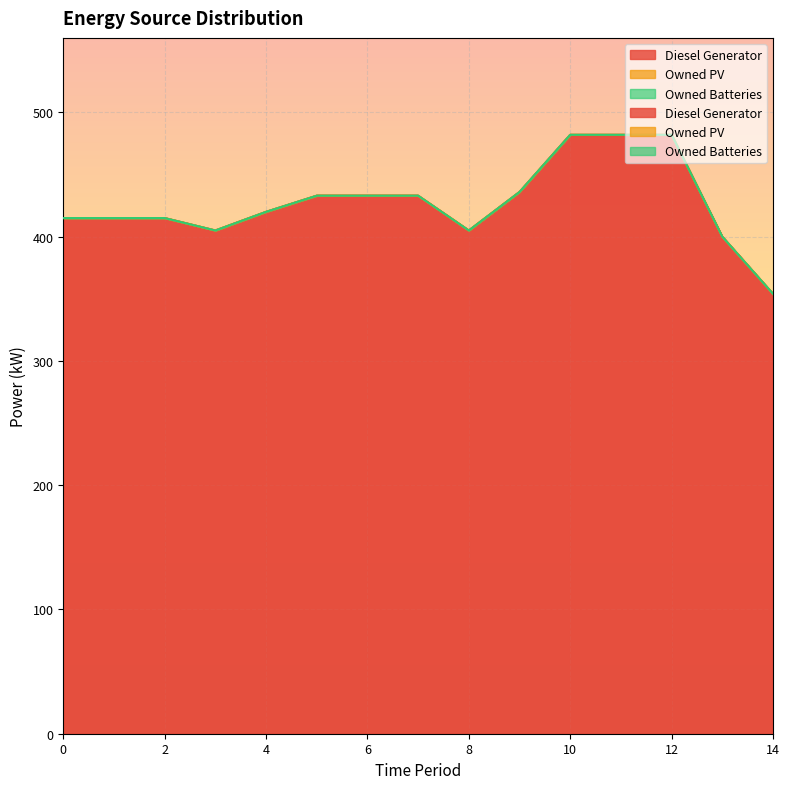

Count the number of categories in the chart.

15